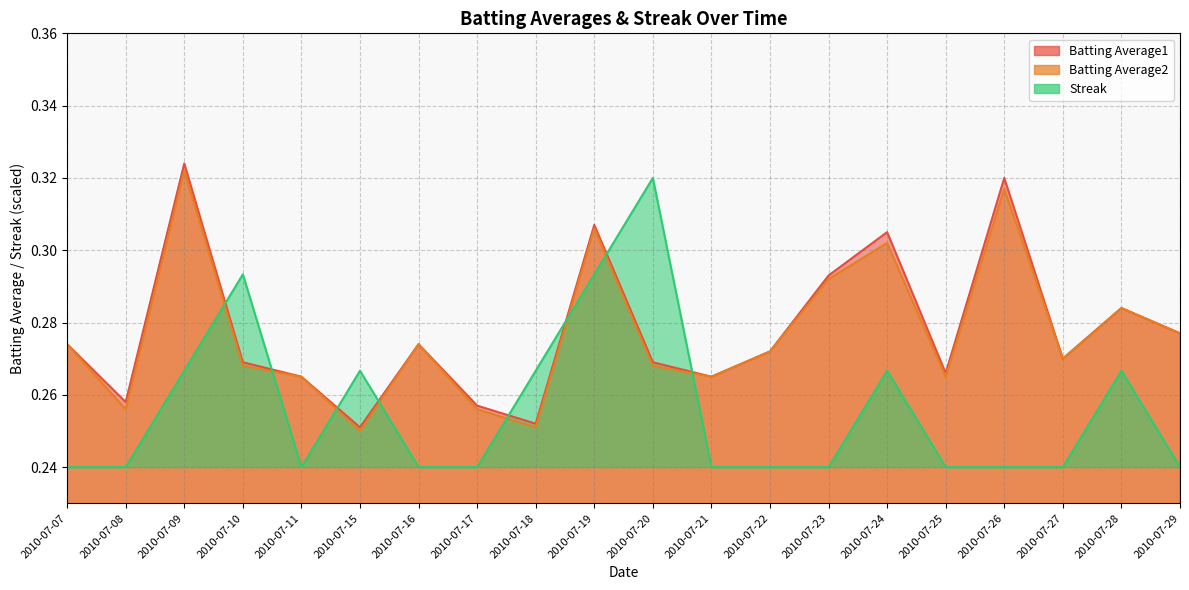

Reading left to right, transcribe all the data shown in this chart.

Batting Average1: 2010-07-07=0.3	2010-07-08=0.3	2010-07-09=0.3	2010-07-10=0.3	2010-07-11=0.3	2010-07-15=0.3	2010-07-16=0.3	2010-07-17=0.3	2010-07-18=0.3	2010-07-19=0.3	2010-07-20=0.3	2010-07-21=0.3	2010-07-22=0.3	2010-07-23=0.3	2010-07-24=0.3	2010-07-25=0.3	2010-07-26=0.3	2010-07-27=0.3	2010-07-28=0.3	2010-07-29=0.3
Batting Average2: 2010-07-07=0.3	2010-07-08=0.3	2010-07-09=0.3	2010-07-10=0.3	2010-07-11=0.3	2010-07-15=0.2	2010-07-16=0.3	2010-07-17=0.3	2010-07-18=0.3	2010-07-19=0.3	2010-07-20=0.3	2010-07-21=0.3	2010-07-22=0.3	2010-07-23=0.3	2010-07-24=0.3	2010-07-25=0.3	2010-07-26=0.3	2010-07-27=0.3	2010-07-28=0.3	2010-07-29=0.3
Streak: 2010-07-07=0.2	2010-07-08=0.2	2010-07-09=0.3	2010-07-10=0.3	2010-07-11=0.2	2010-07-15=0.3	2010-07-16=0.2	2010-07-17=0.2	2010-07-18=0.3	2010-07-19=0.3	2010-07-20=0.3	2010-07-21=0.2	2010-07-22=0.2	2010-07-23=0.2	2010-07-24=0.3	2010-07-25=0.2	2010-07-26=0.2	2010-07-27=0.2	2010-07-28=0.3	2010-07-29=0.2